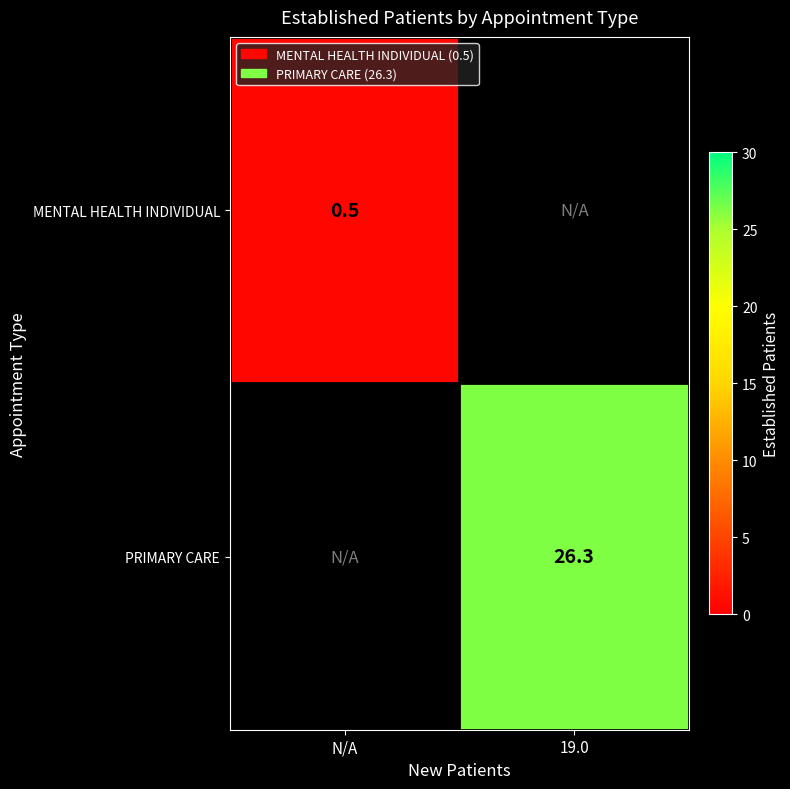

What is the smallest value displayed?

0.5